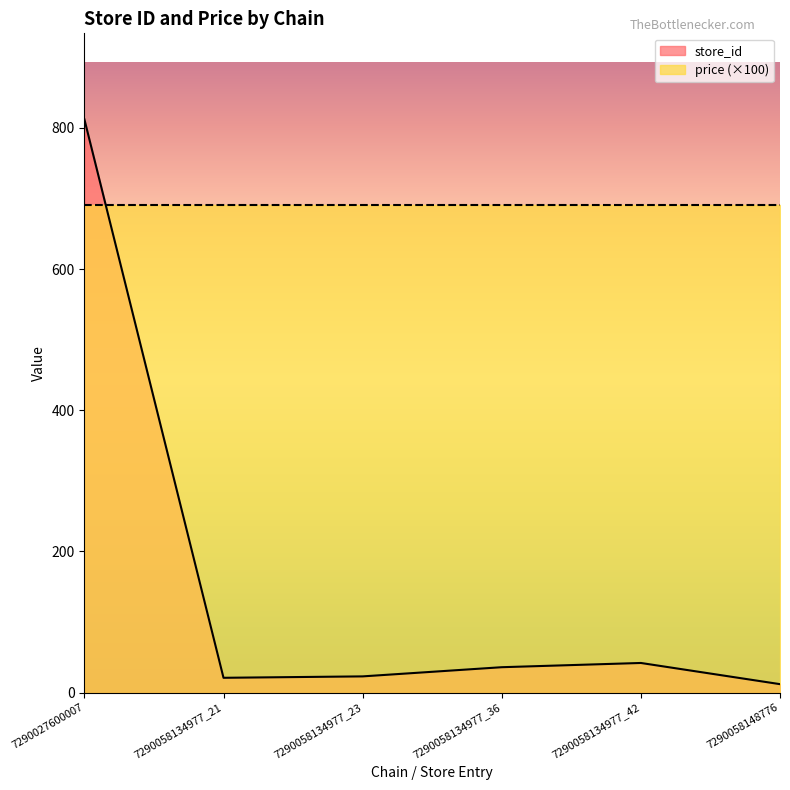

At which label does the data first exceed 36?

7290027600007